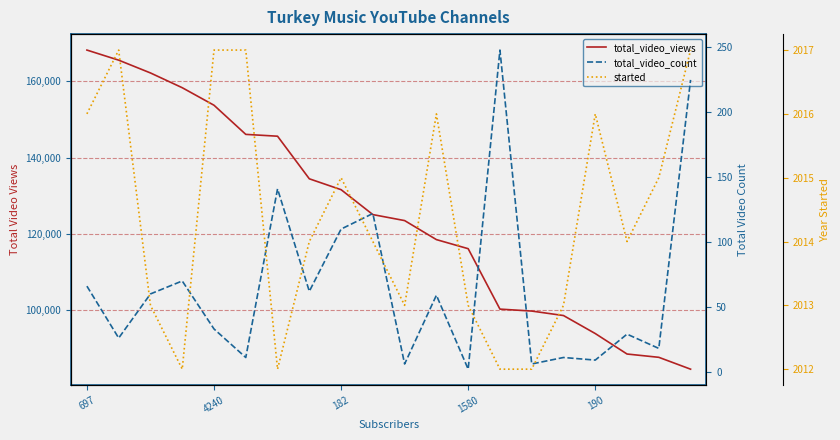

Does the chart have visible grid lines?

Yes